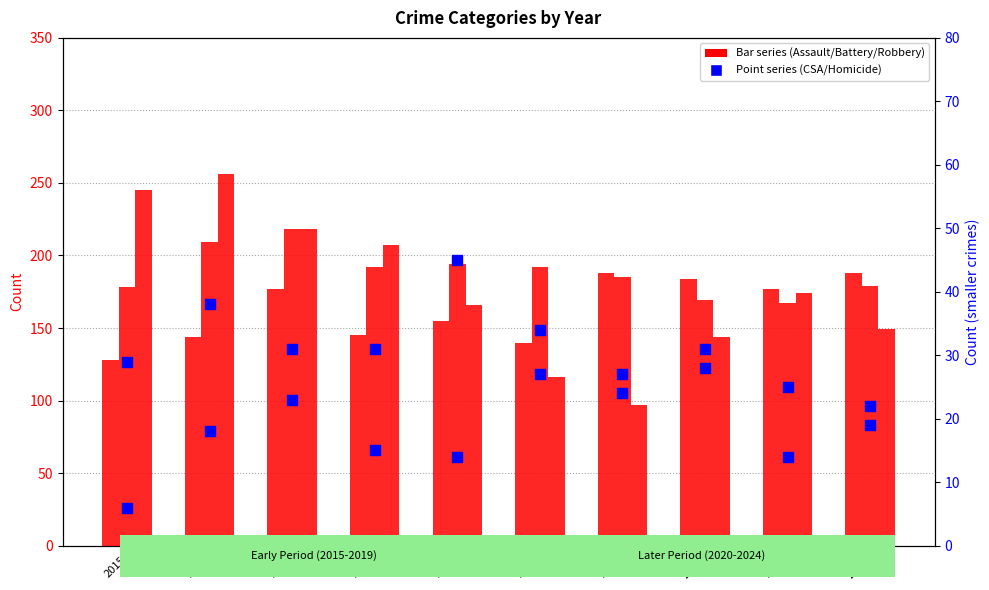

At how many categories does at least one series exceed 99?

10